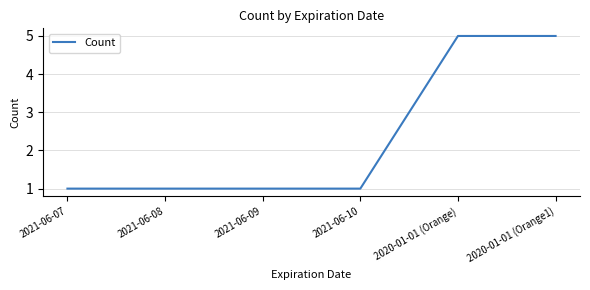

Reading left to right, extract all data points from this chart.

2021-06-07=1	2021-06-08=1	2021-06-09=1	2021-06-10=1	2020-01-01 (Orange)=5	2020-01-01 (Orange1)=5